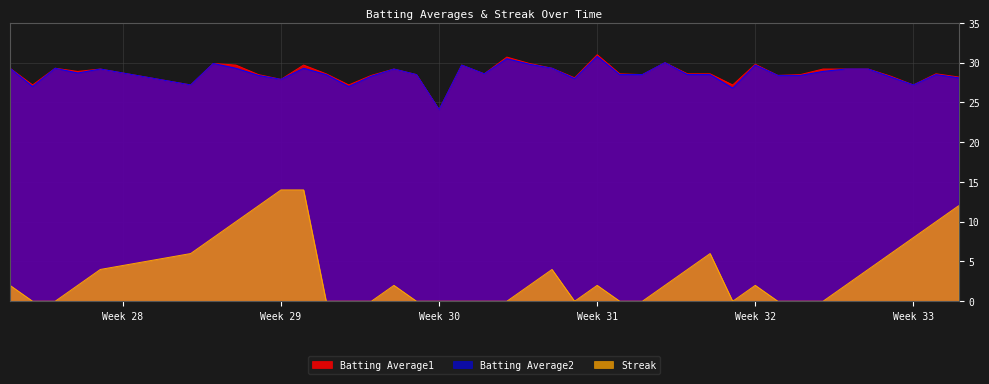

True or false: Batting Average2 and Streak intersect in this chart.

False